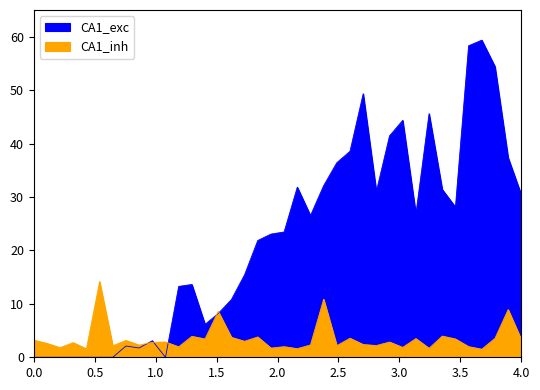

How many lines are shown in the chart?

2